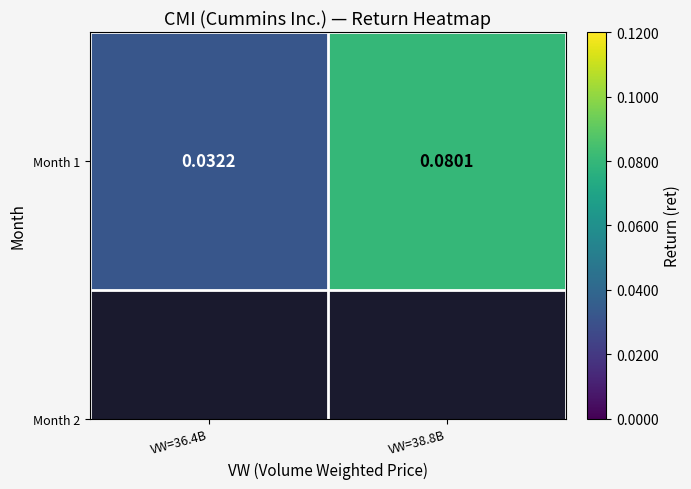

Rank the categories by value from lowest to highest.

VW=36.4B, VW=38.8B